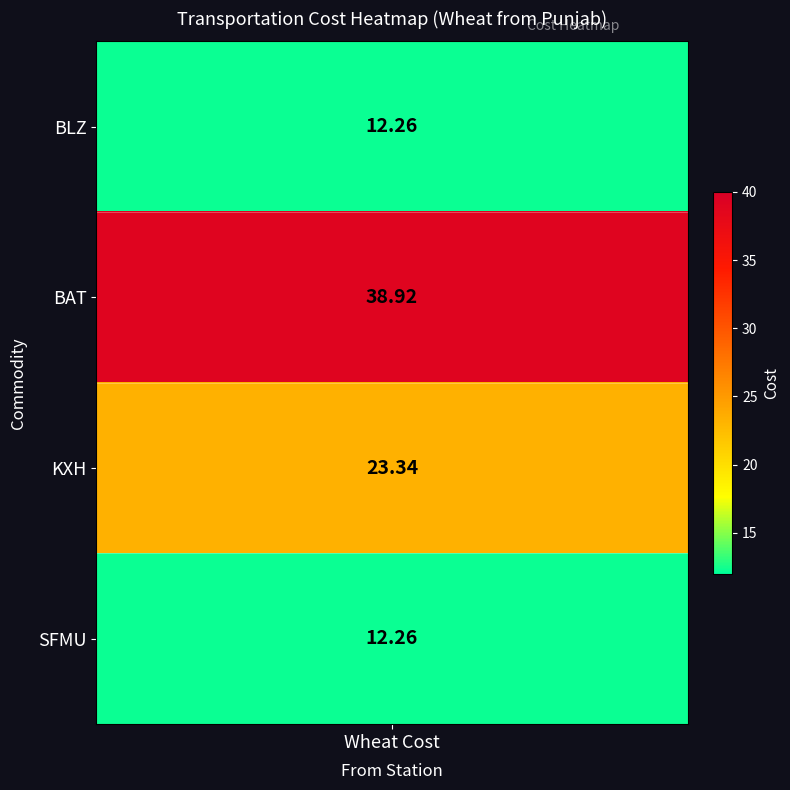

Reading left to right, what are all the values shown in this chart?

Wheat=12.3	1=38.9	2=23.3	3=12.3